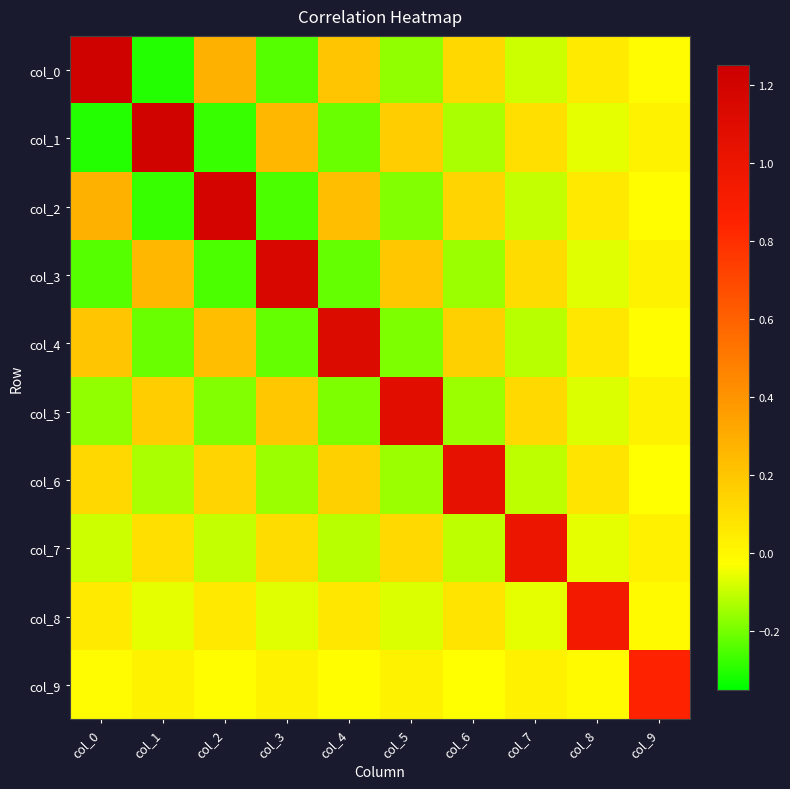

Rank the series at col_7 from highest to lowest value.

col_7, col_5, col_3, col_1, col_9, col_8, col_0, col_2, col_6, col_4